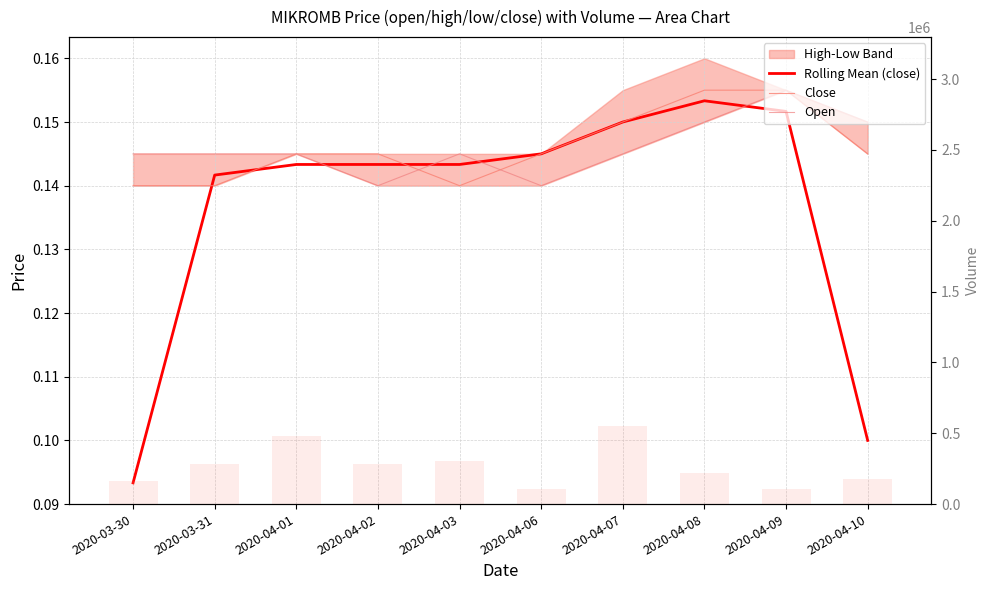

Between 2020-04-02 and 2020-04-06, which series saw the biggest shift?

Volume